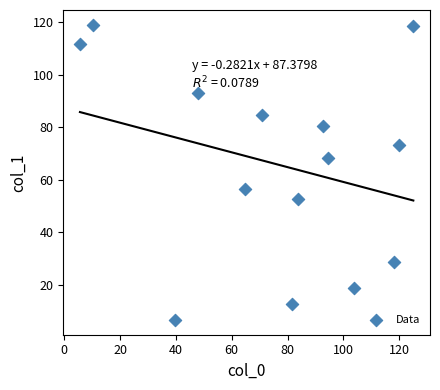

What is the range of Y values (max minus min)?

112.3